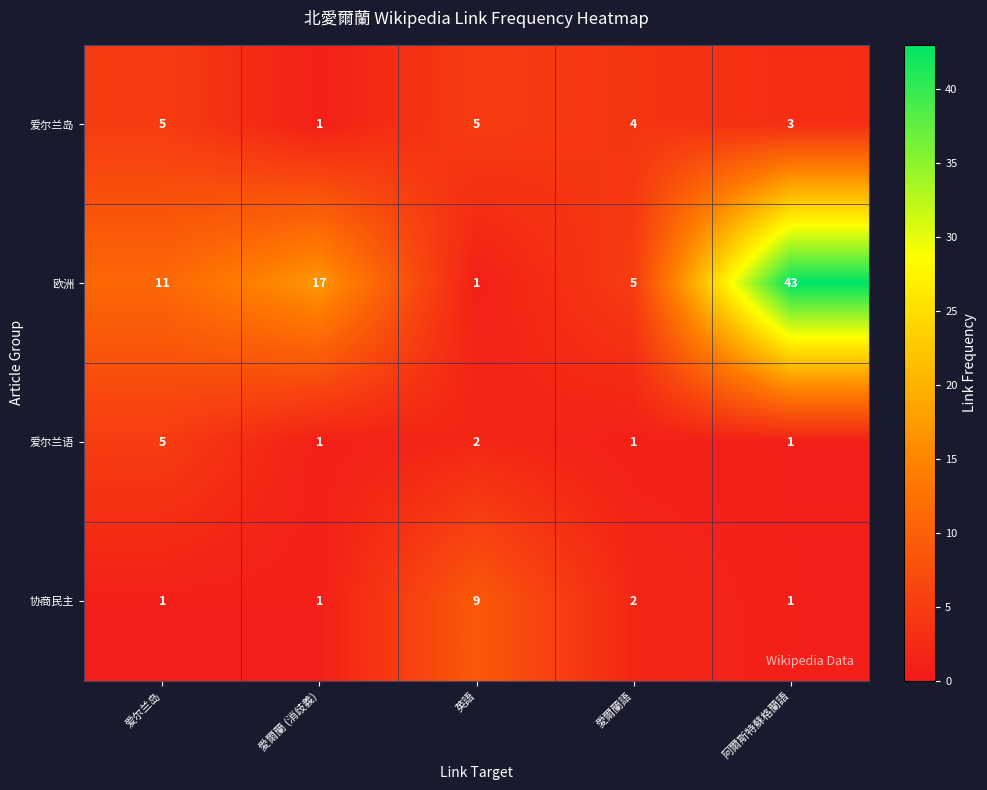

What is the total value across all series at 阿爾斯特蘇格蘭語?

48